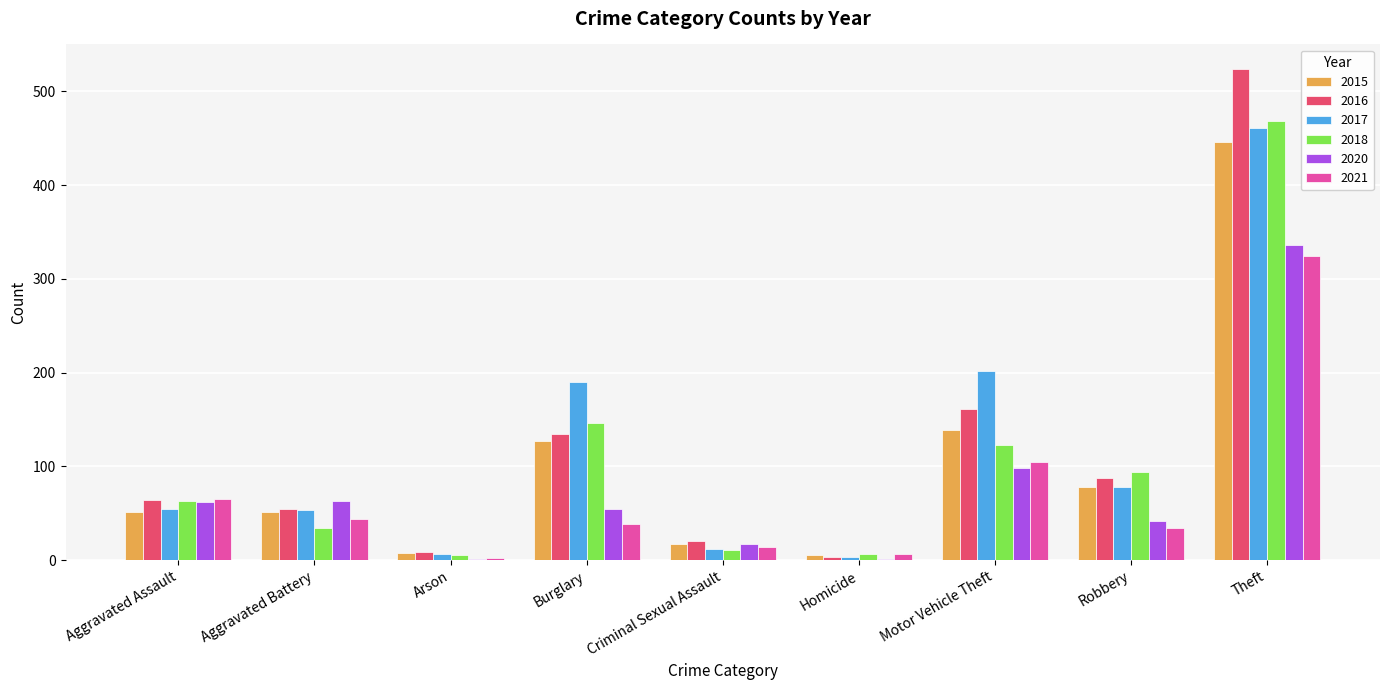

At which category is the sum across all series the highest?

Theft